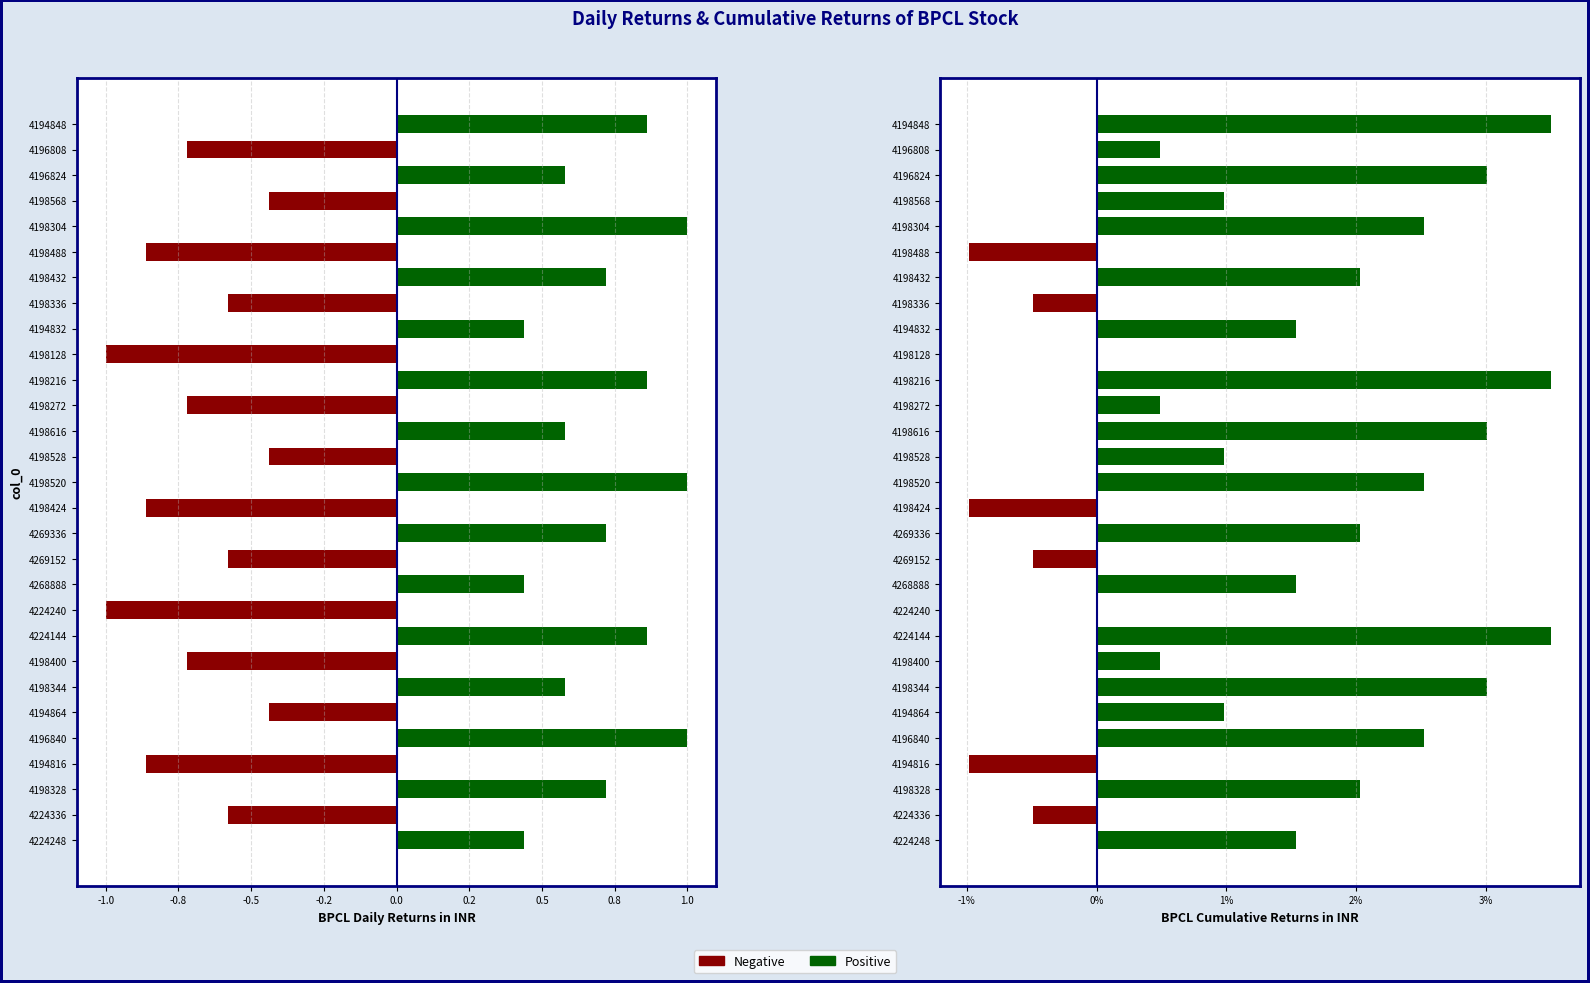

How many data points in col_1 cumulative are above 1?

15